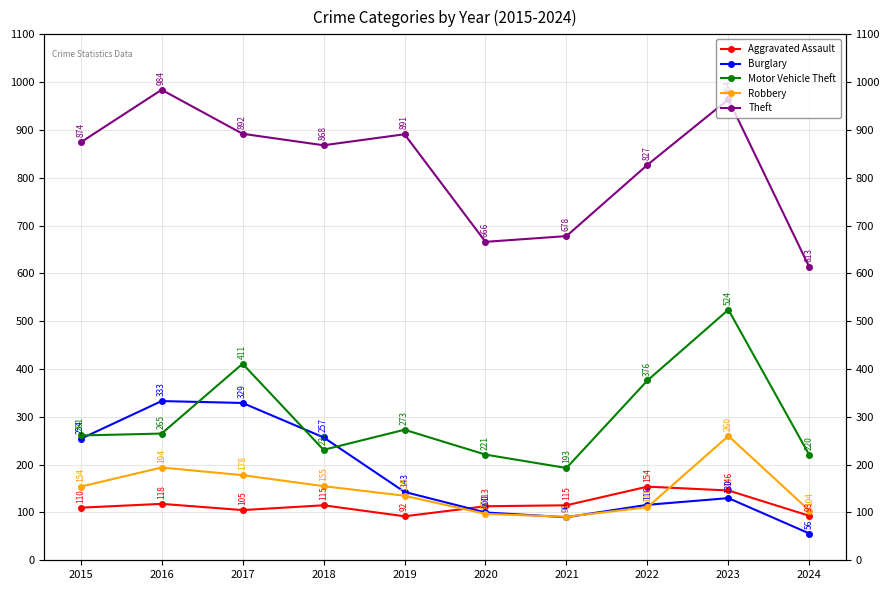

True or false: Theft and Burglary cross at least once.

False